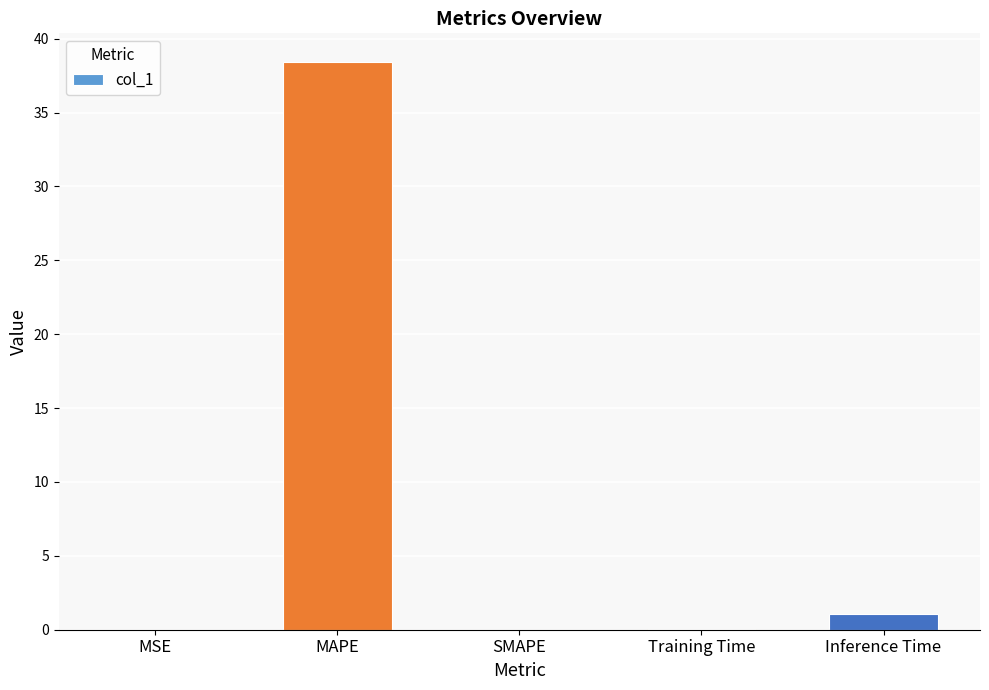

Where is the data nearest to the value 19?

Inference Time